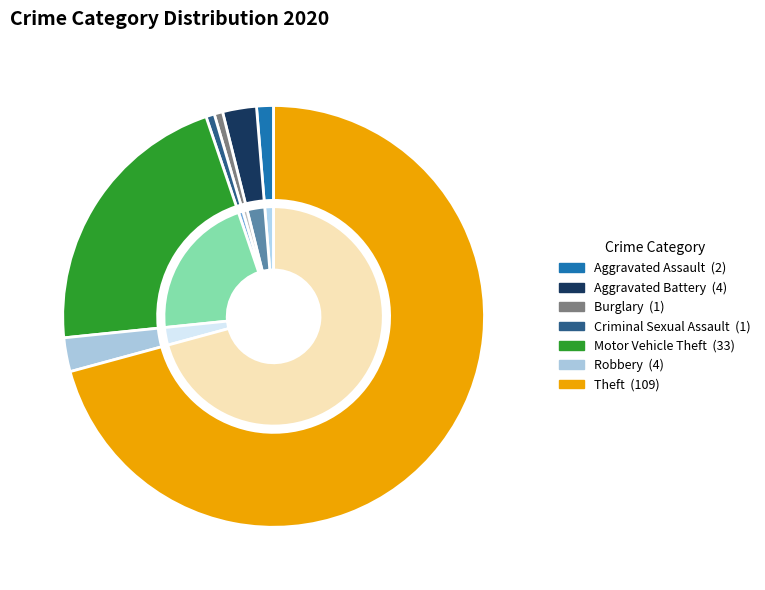

Is it true that Burglary is 11% of the pie?

False